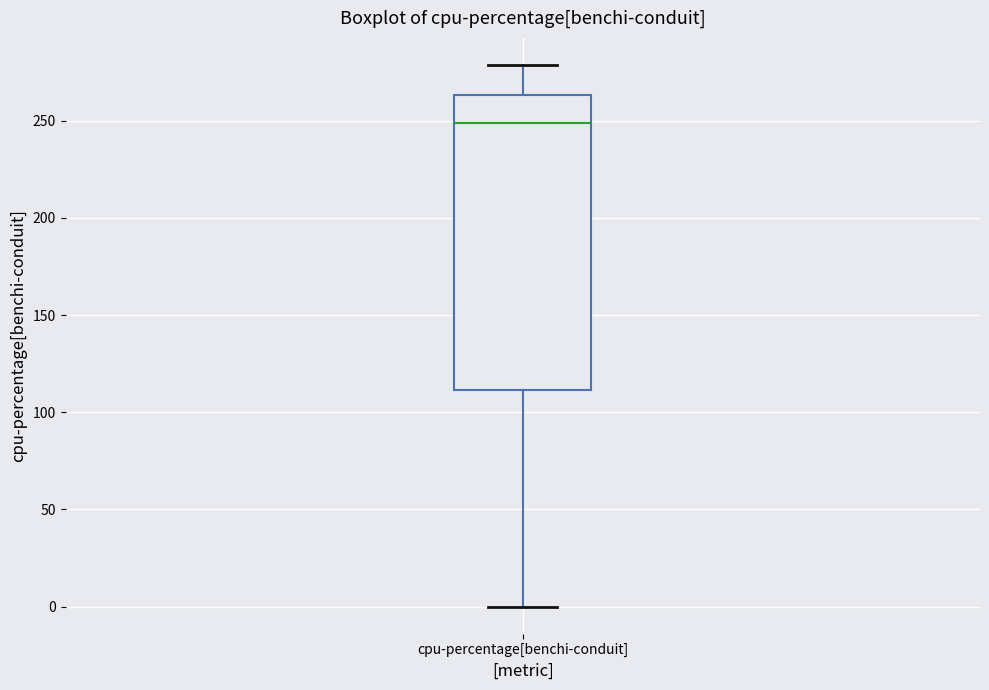

Read this box plot against the y-axis: the position of the median line, the range covered by the box, and the ends of both whiskers. The values are not printed on the chart, so give them approximately, as read against the axis.

median 250, box 110 to 265, whiskers 0 to 280